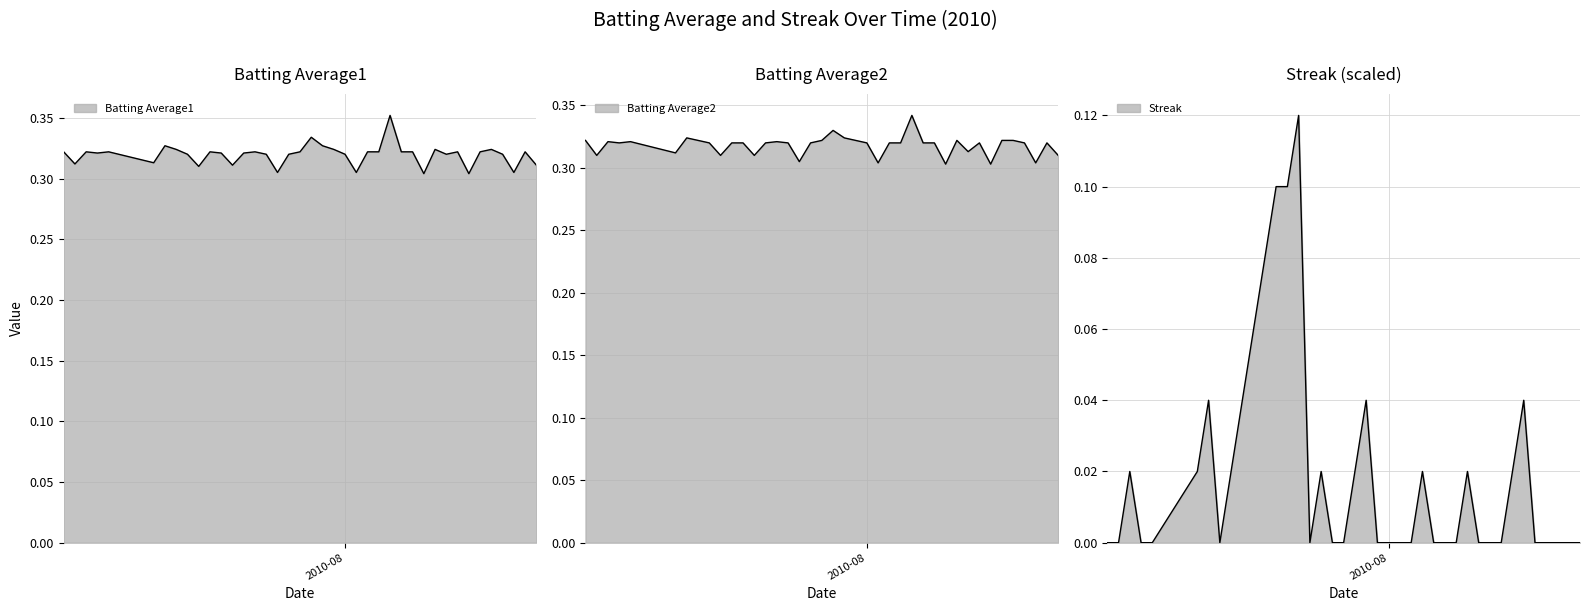

What is the sum of all Batting Average1 values?

12.8